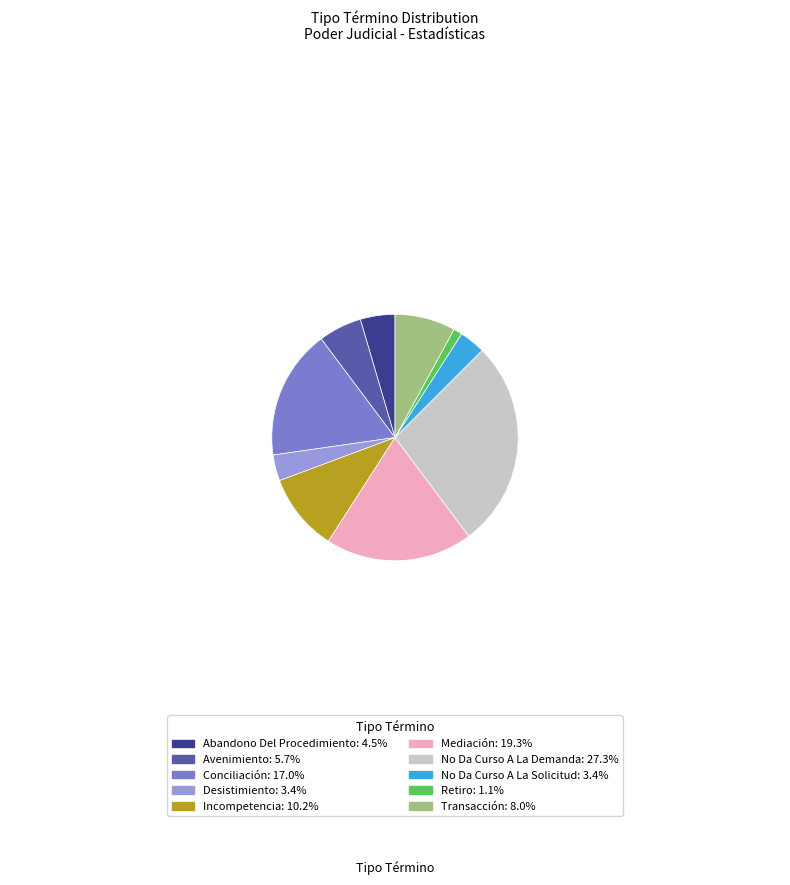

Is it true that No Da Curso A La Solicitud is 17% of the pie?

False